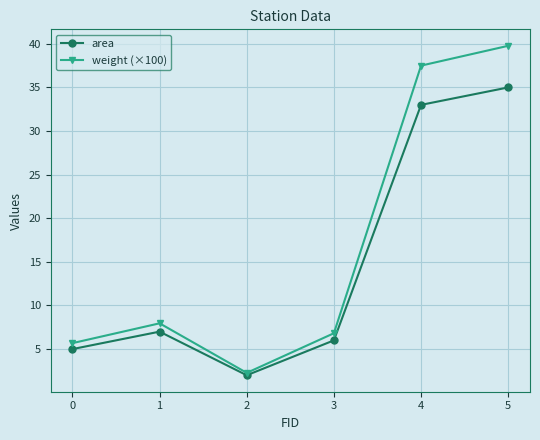

Is the value of area at 3 greater than the value of weight (×100) at 1?

No